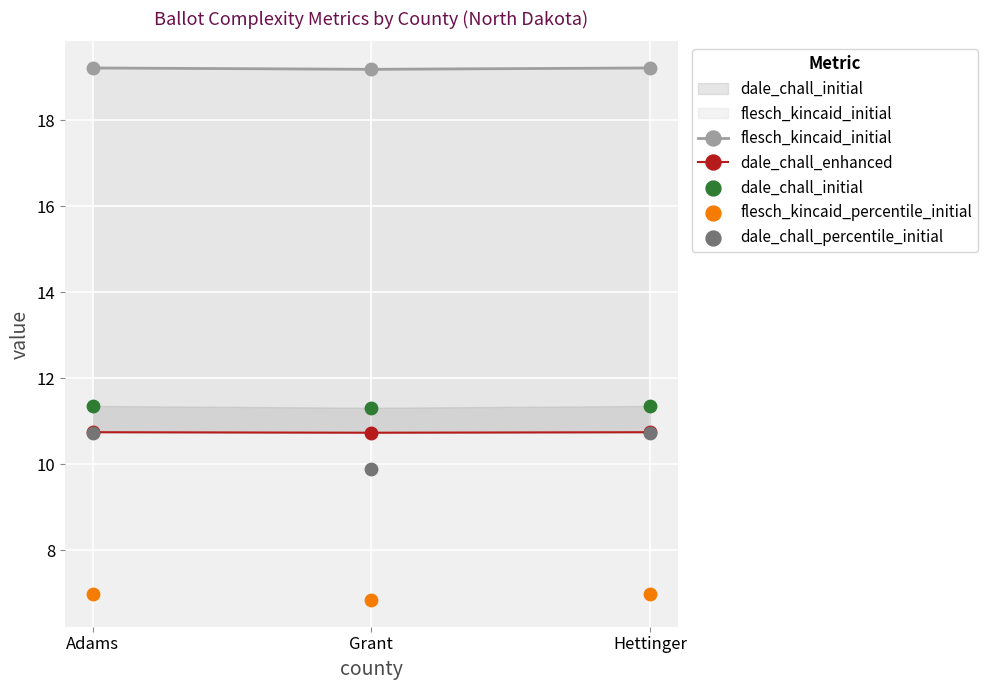

Which series has the largest Y range (max minus min)?

dale_chall_percentile_initial